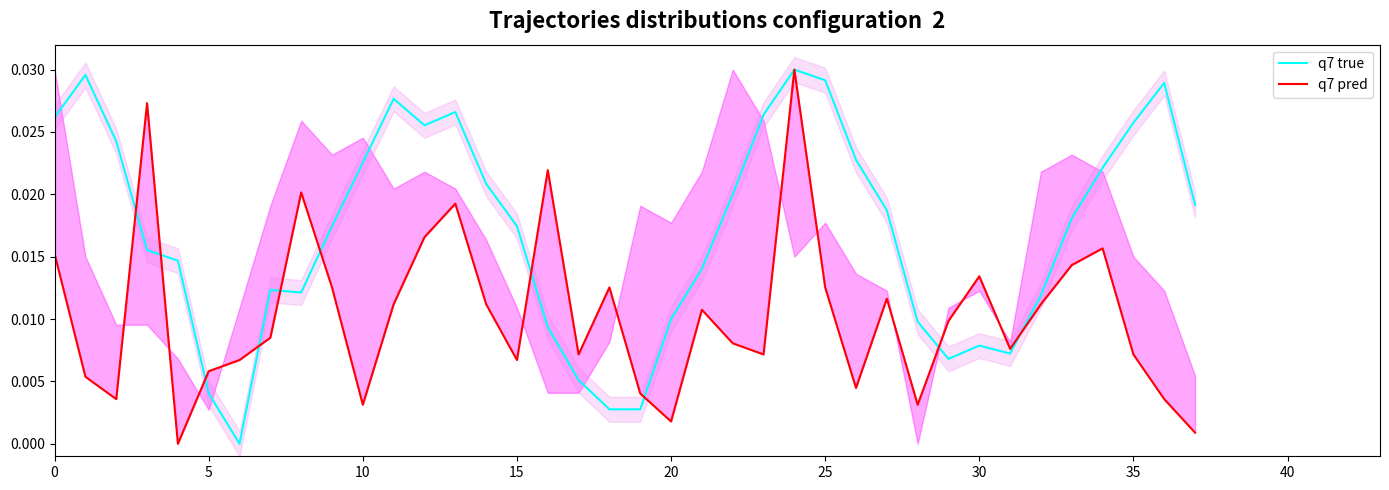

What is the sum of all q7 pred values?

0.4